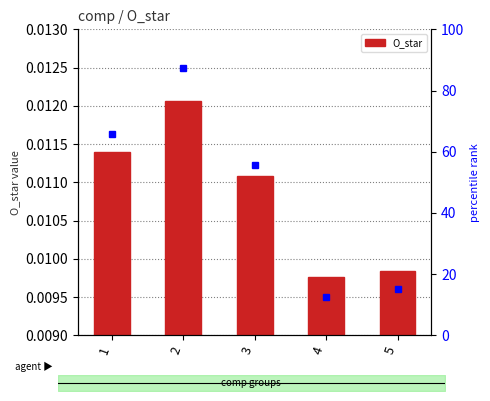

The value at 5 is 0.0. True or false?

True